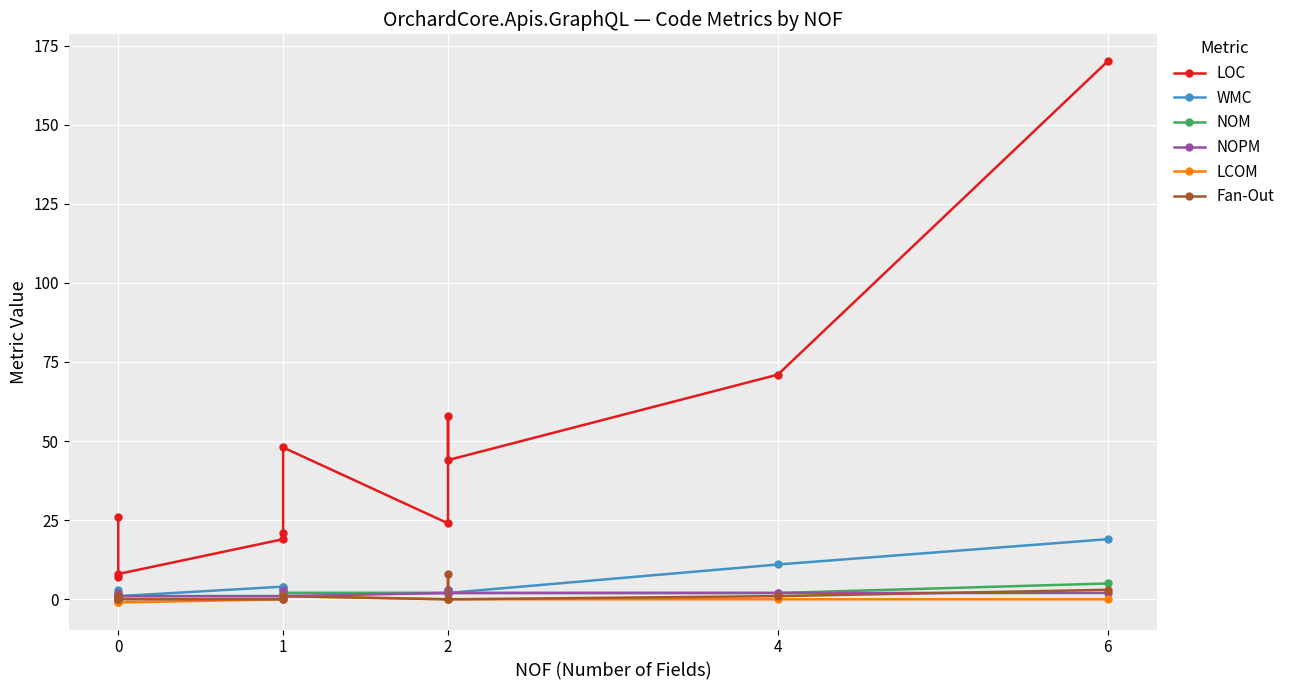

Is it true that NOM equals 6.9 at 6?

False